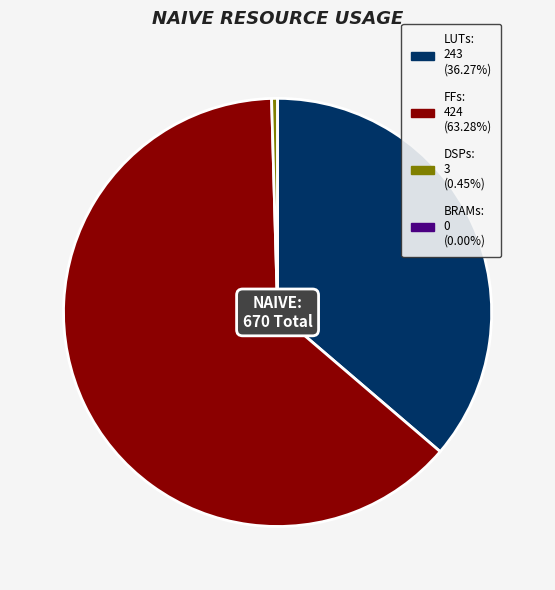

Does FFs account for over 50% of the chart?

Yes